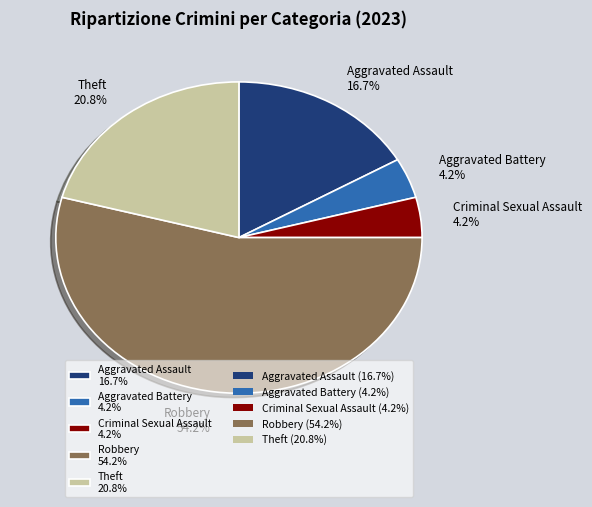

What is the ratio of the value at Theft to the value at Robbery?

0.4